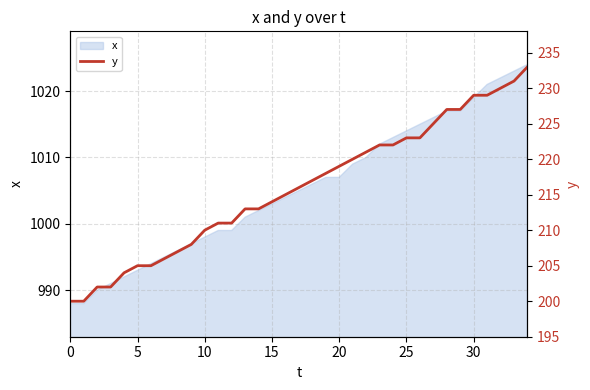

True or false: the data has more than 2 interior local peaks.

False